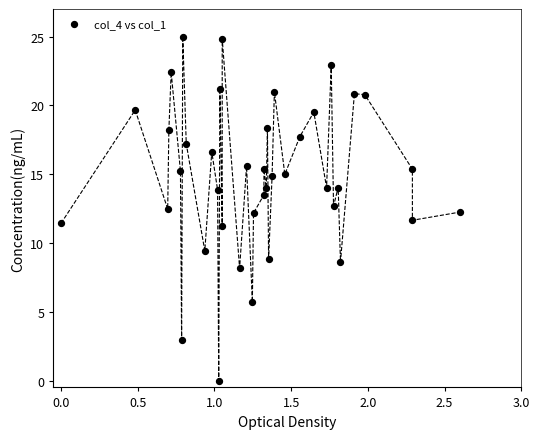

What is the range of X values (max minus min)?

2.6